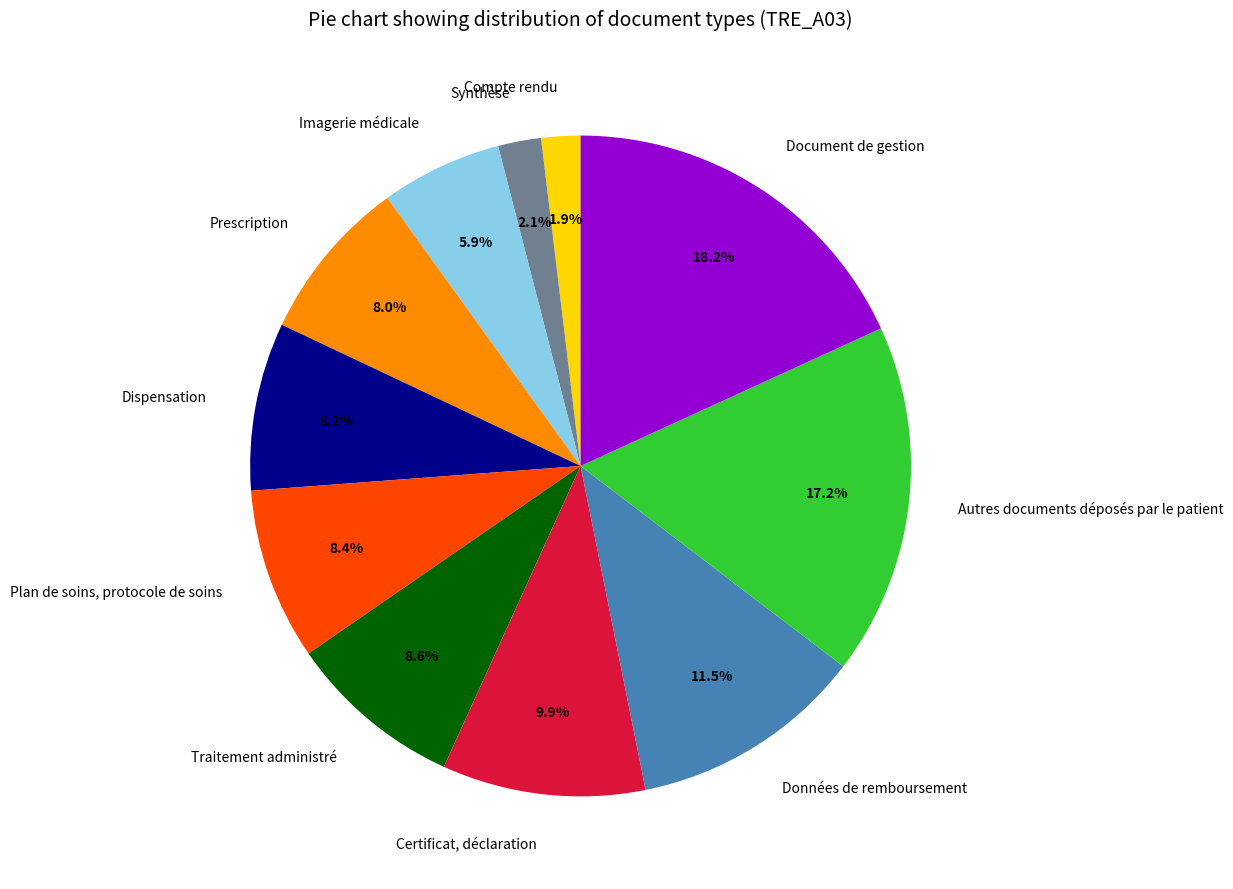

Which category has the biggest portion of the pie?

Document de gestion